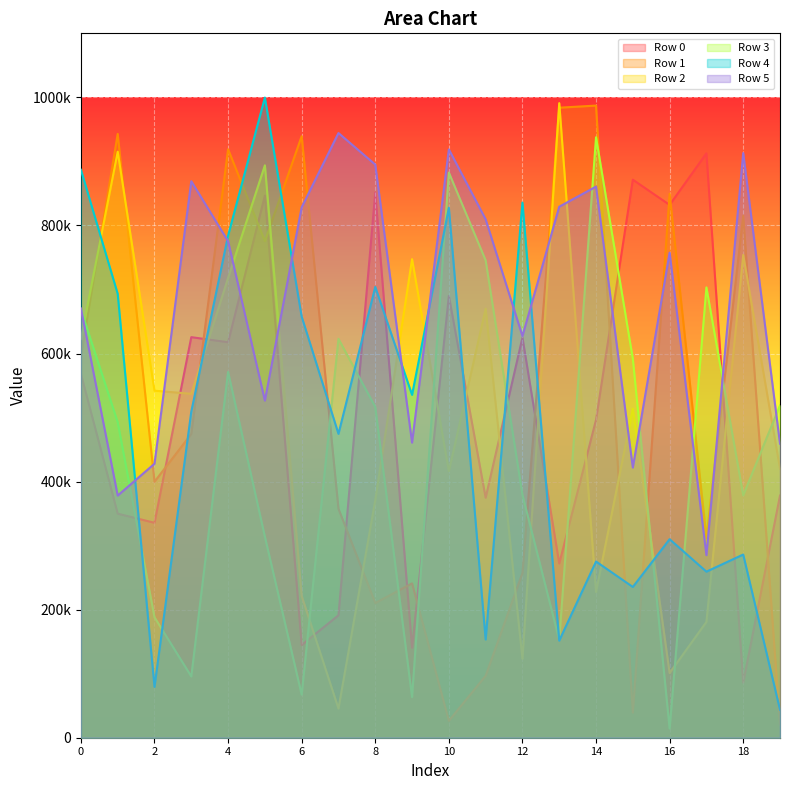

Which series changed the most between 0 and 16?

Row 3